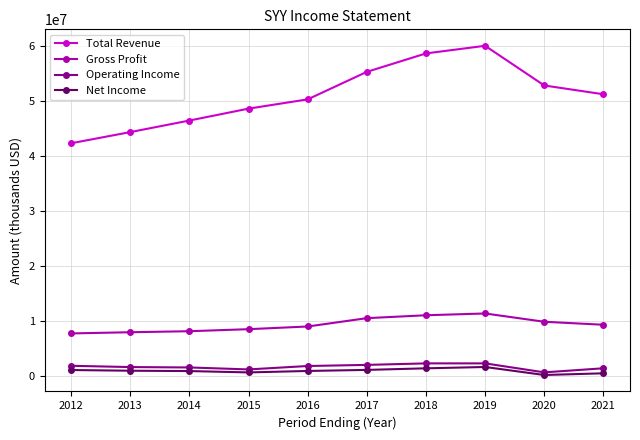

True or false: Total Revenue has more than 1 points higher than both neighbors.

False